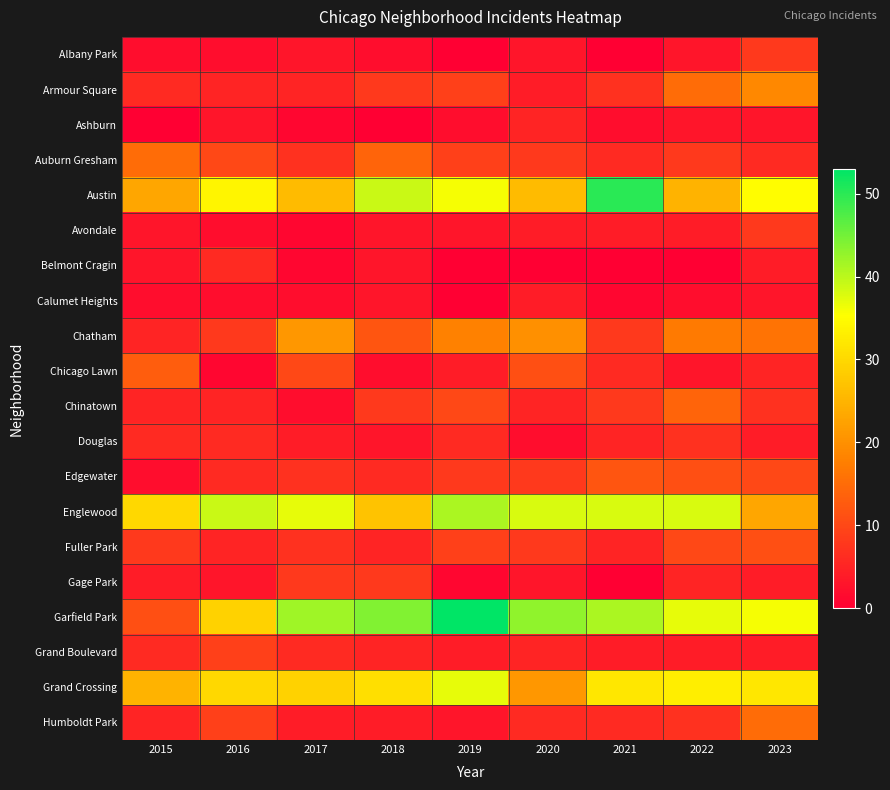

Between 2017 and 2021, which series saw the biggest shift?

Austin